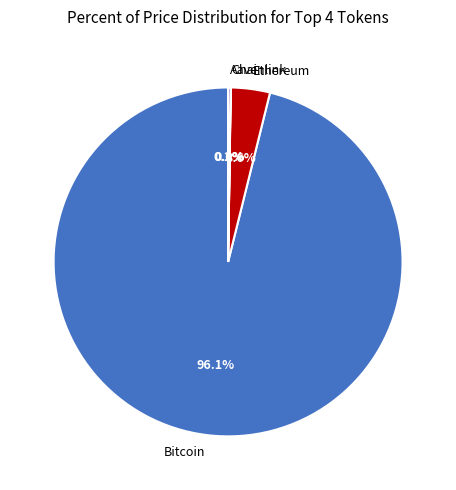

Is there any slice that represents more than half of the pie?

Yes